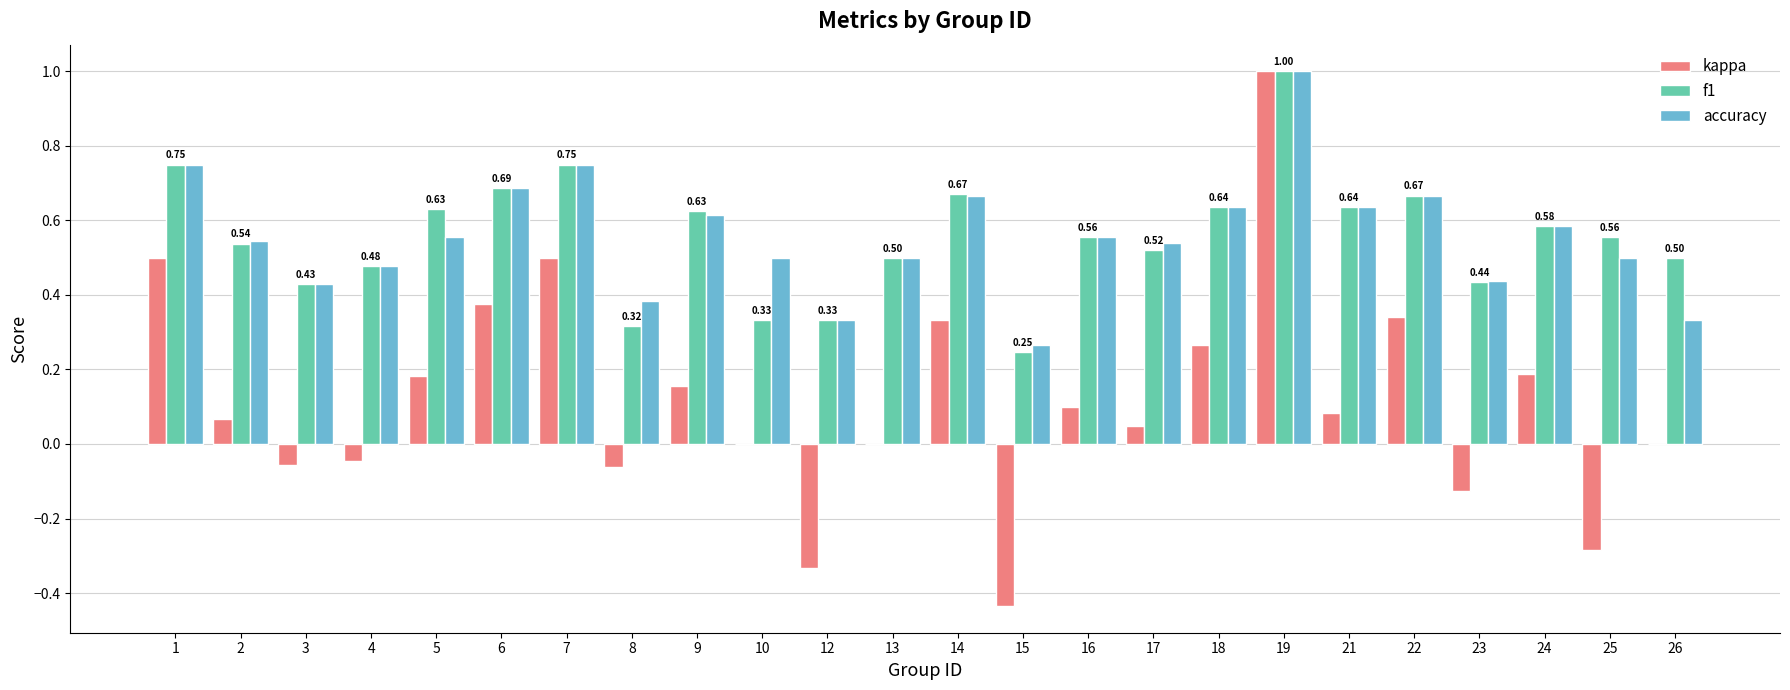

Between 8 and 24, which series saw the biggest shift?

f1